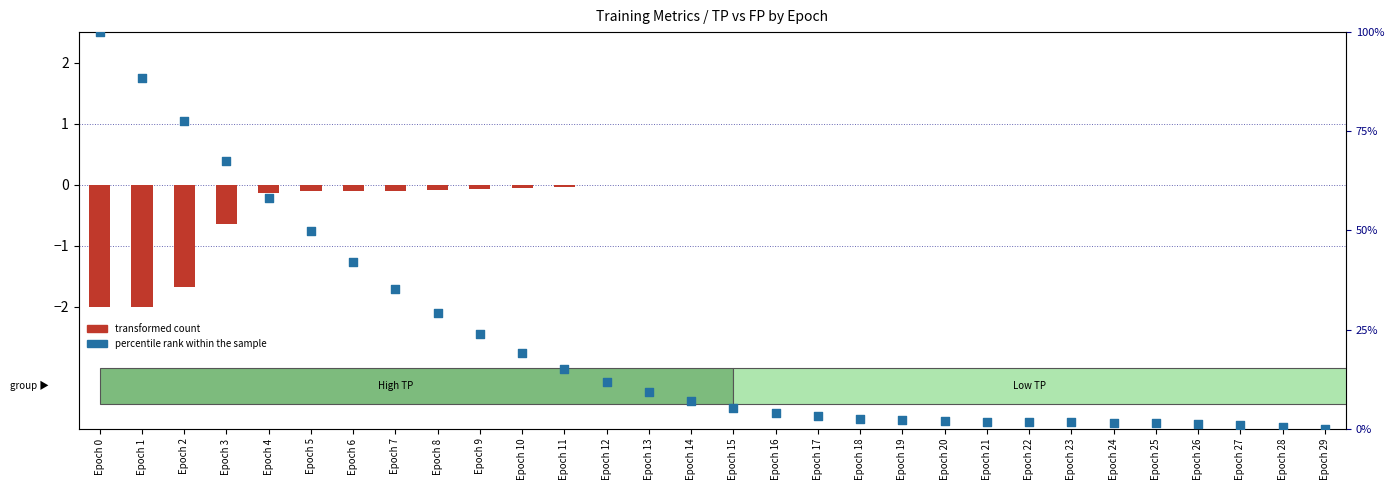

Which series has the widest spread of Y values?

percentile rank within the sample